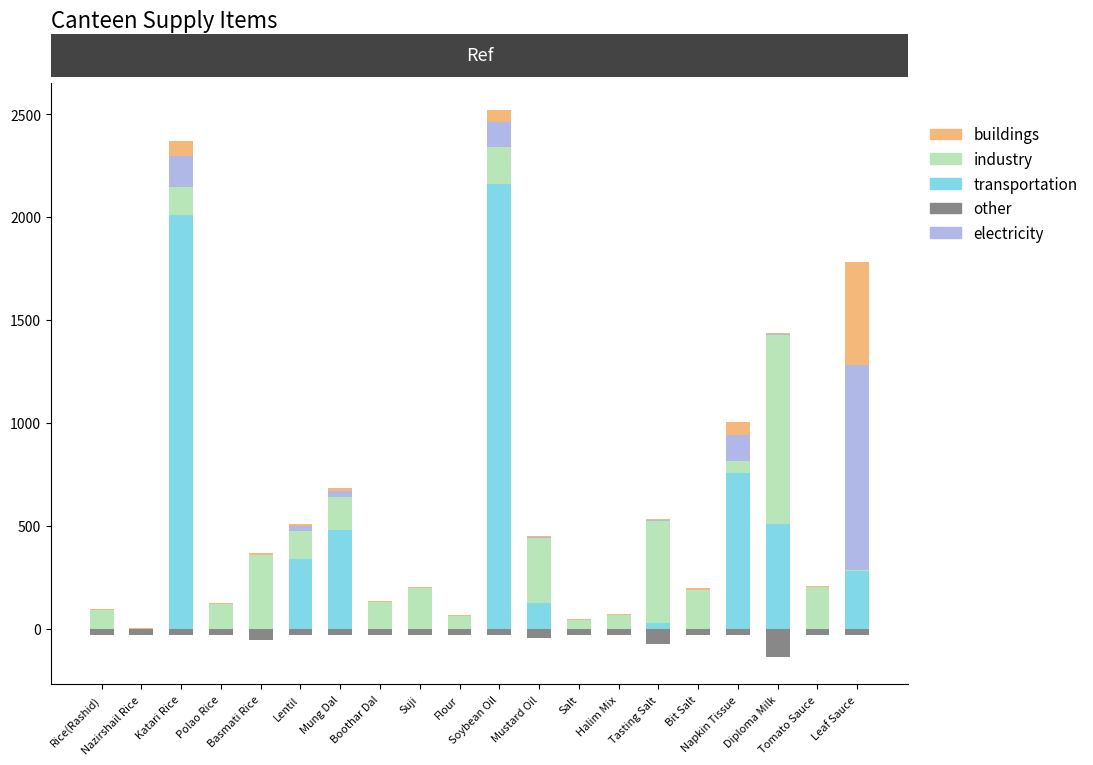

Between Nazirshail Rice and Halim Mix, which series saw the biggest shift?

industry